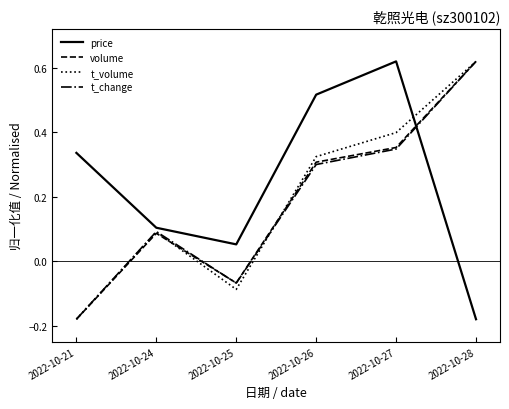

Does the chart display data point markers on the line(s)?

No